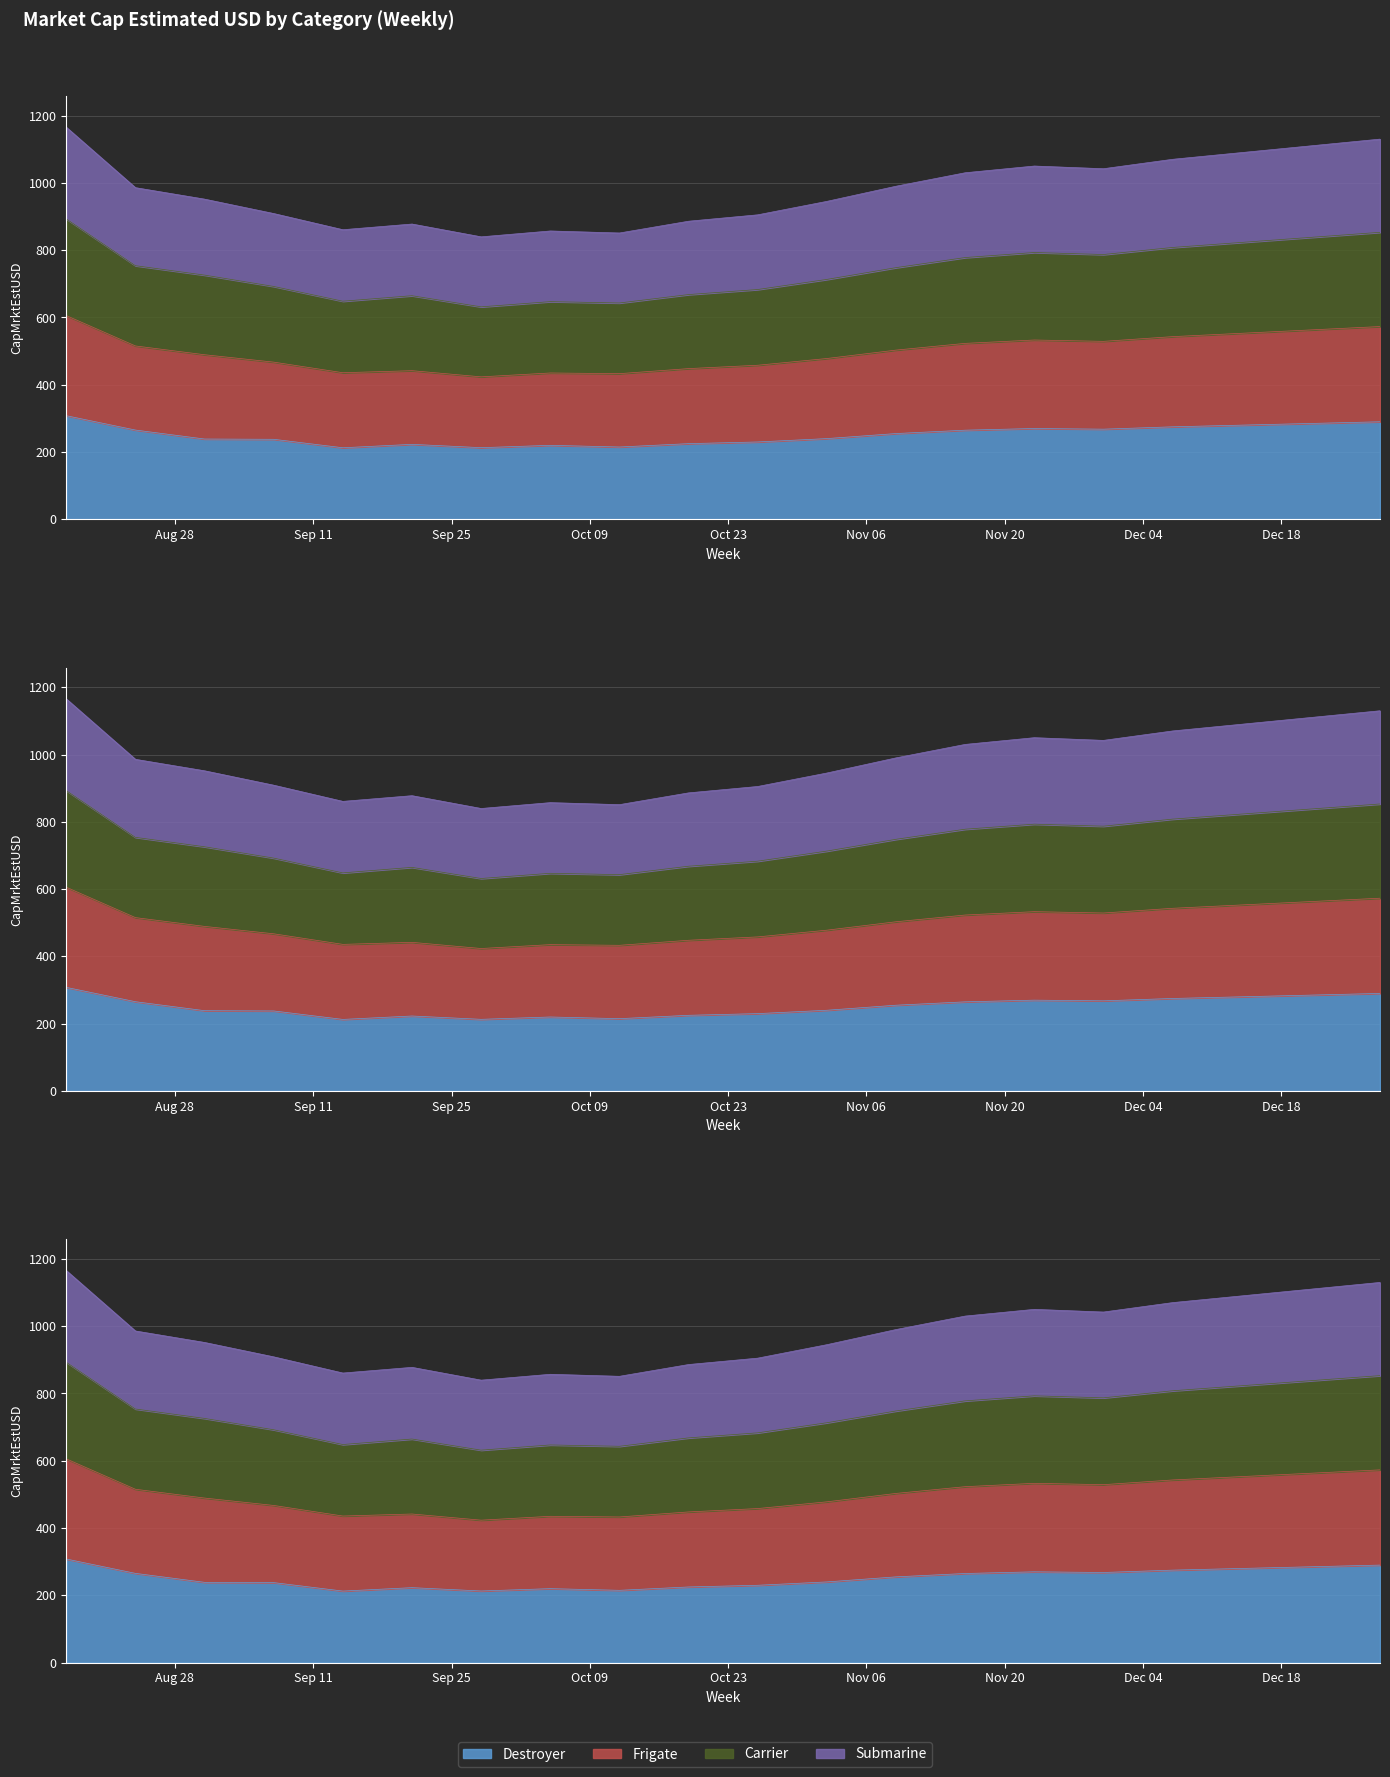

Between 2023-09-28 and 2023-11-09, which series saw the biggest shift?

Carrier